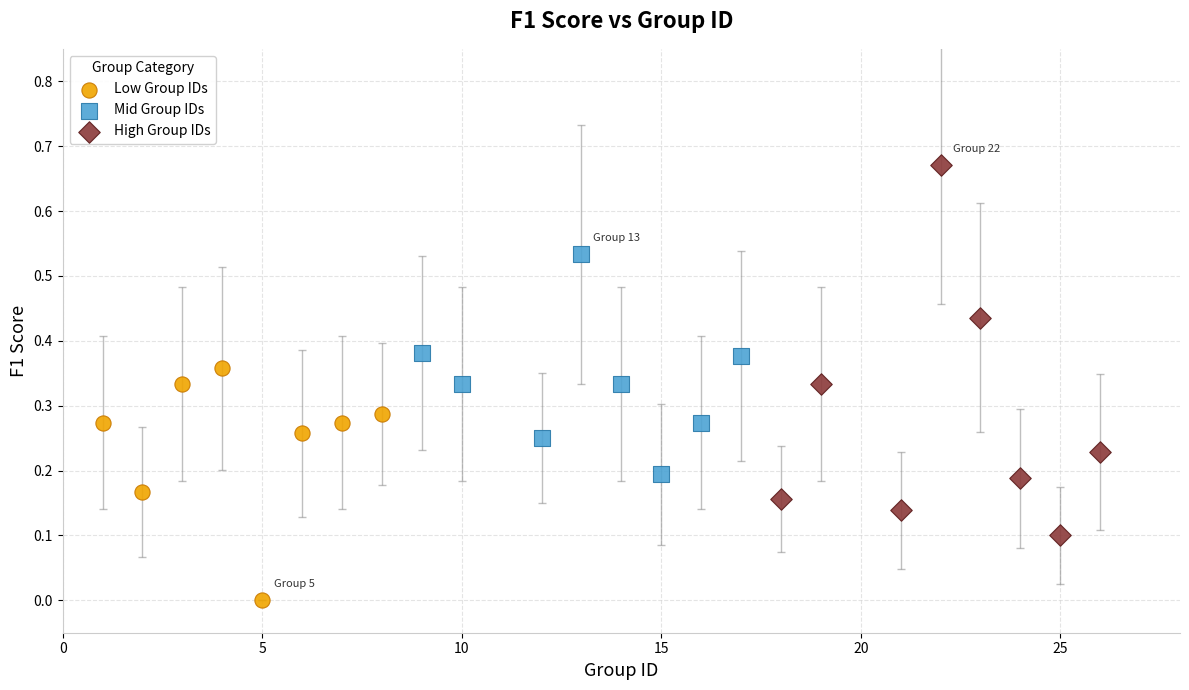

Which series reaches the maximum Y coordinate?

High Group IDs